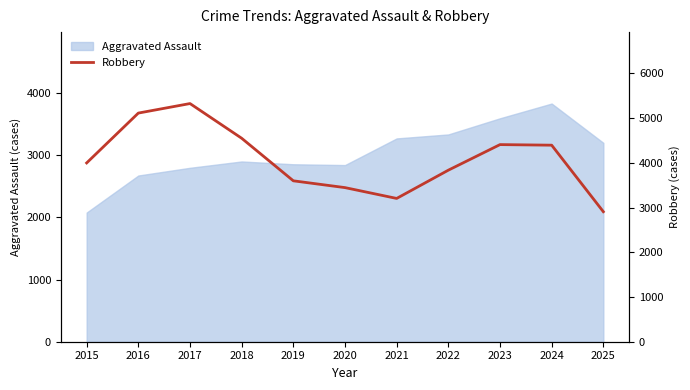

How many data points are less than 3999?

5